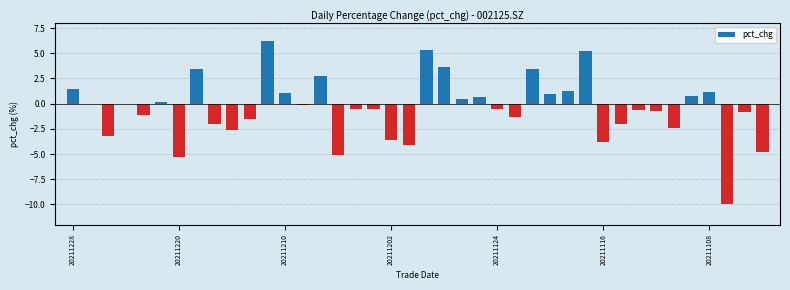

What is the greatest value displayed?

6.2